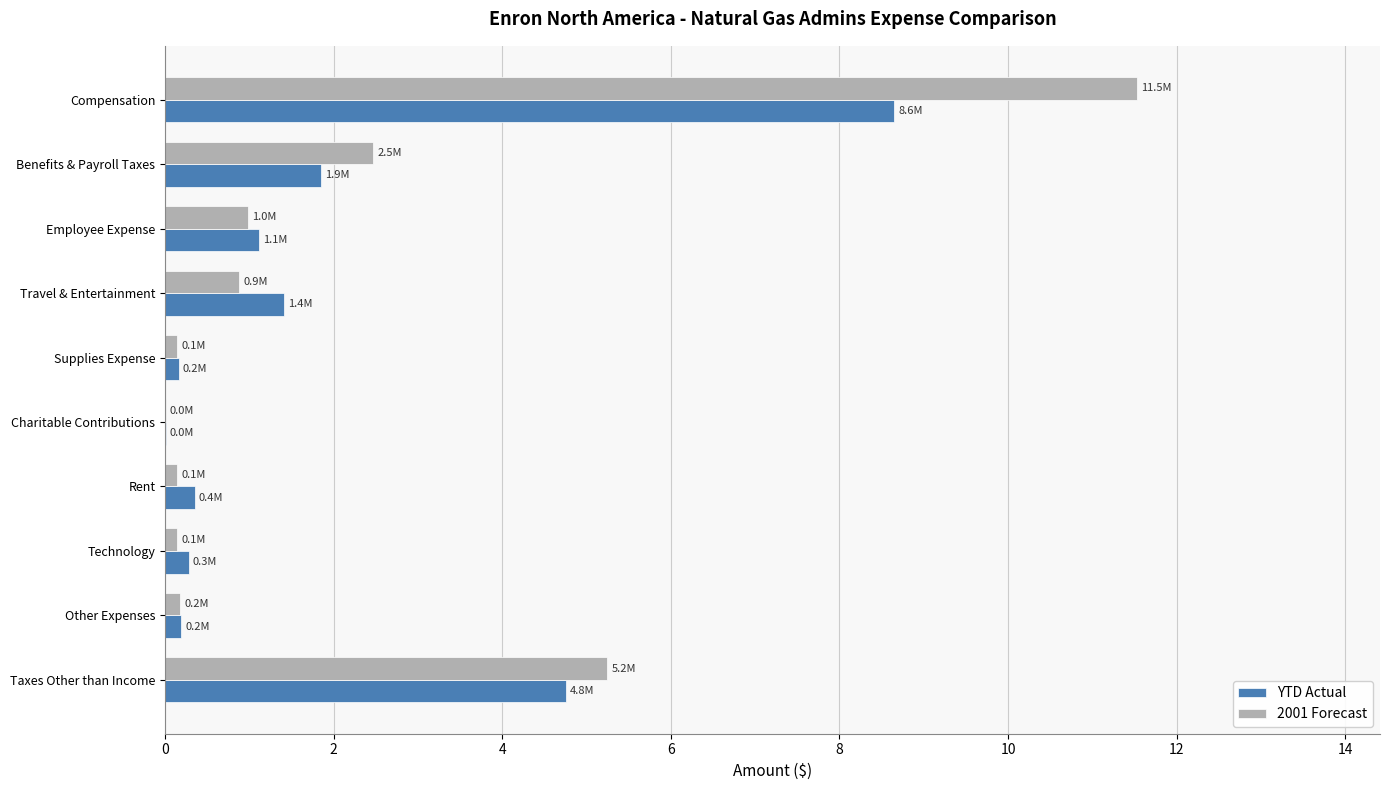

At which category does the chart reach its peak across all series?

Compensation